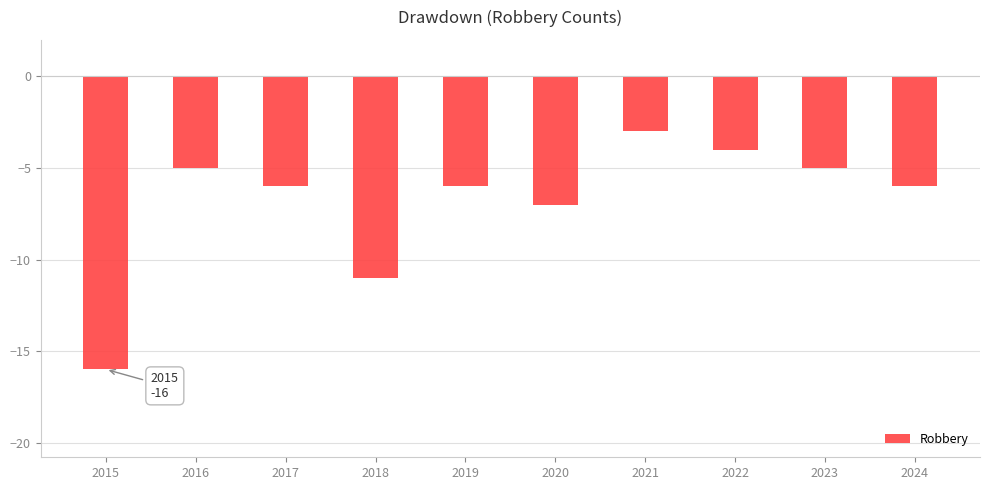

Count the number of values greater than -6.

4